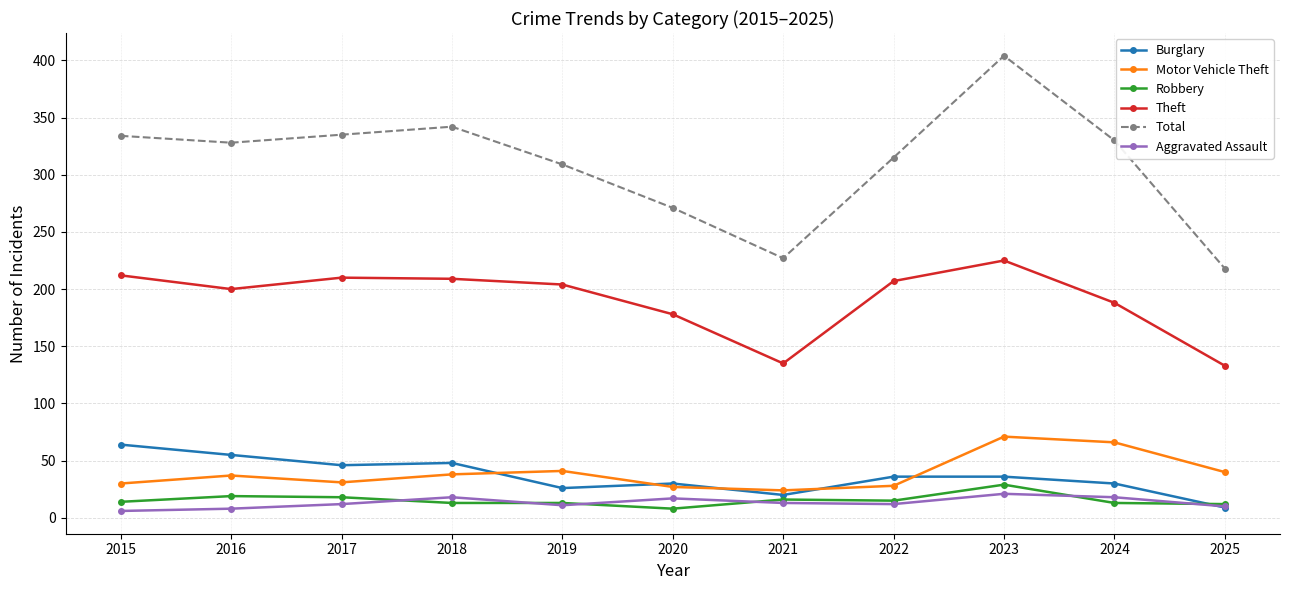

Read the Burglary value at 2018.

48